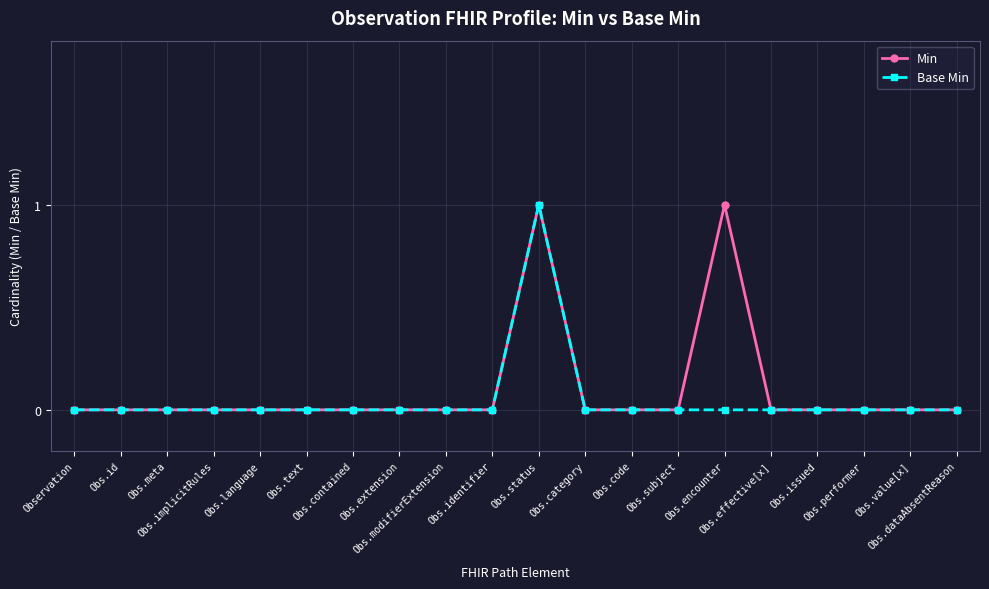

How many distinct data groups are displayed?

2